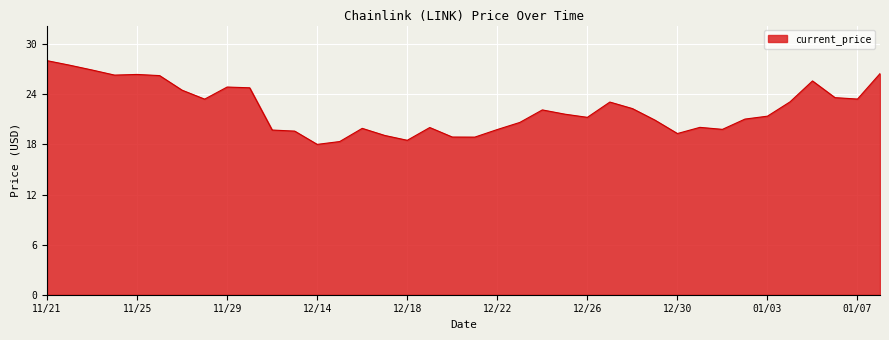

What is the smallest value displayed?

18.0